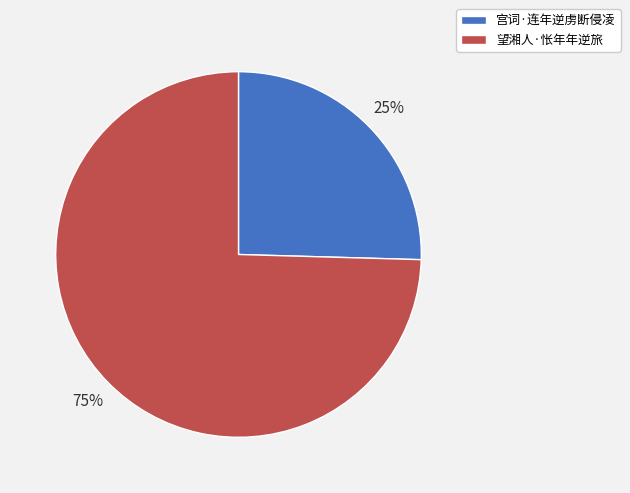

Is 望湘人·怅年年逆旅 the majority of the pie?

Yes